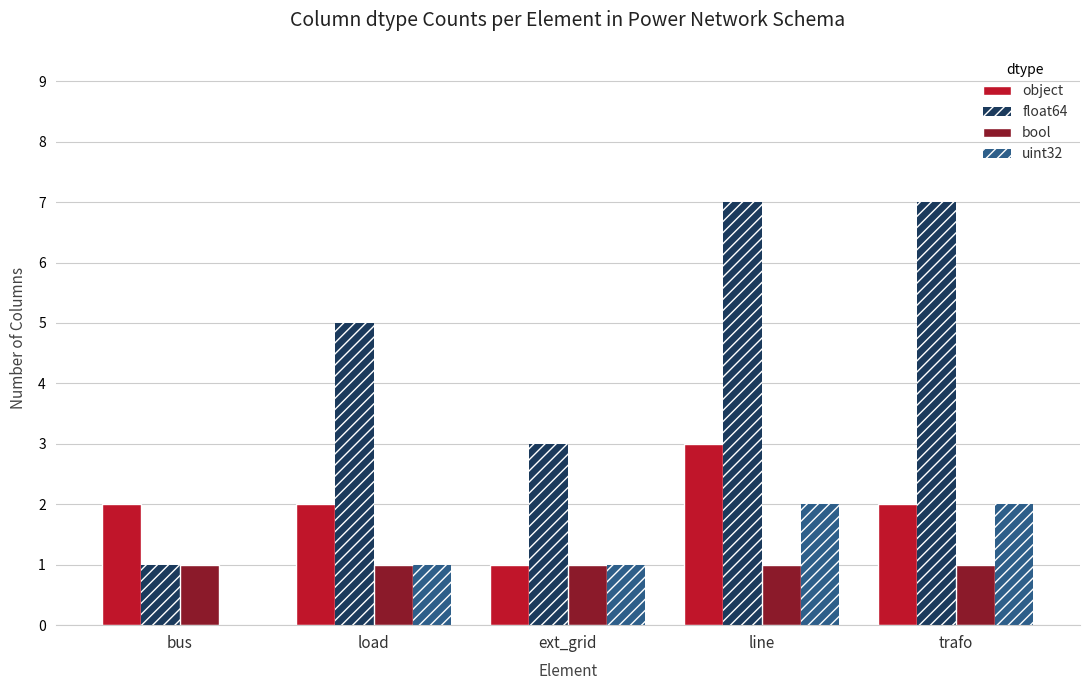

How many groups of bars are there?

5